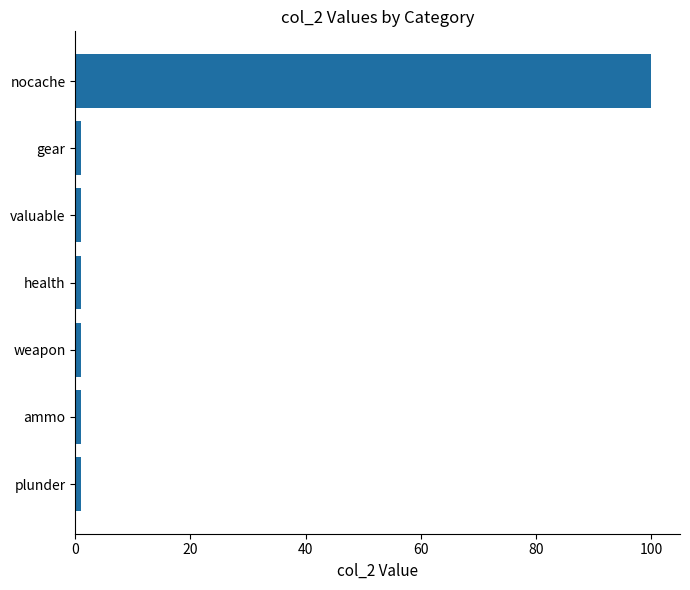

What is the sum of all values?

106